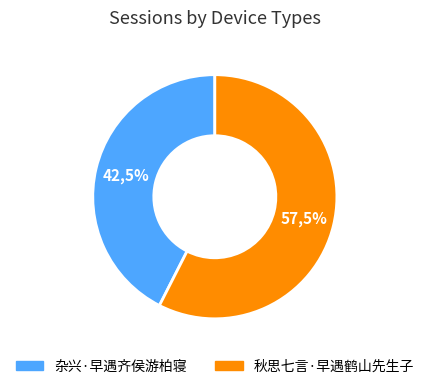

Count the number of slices in the pie.

2